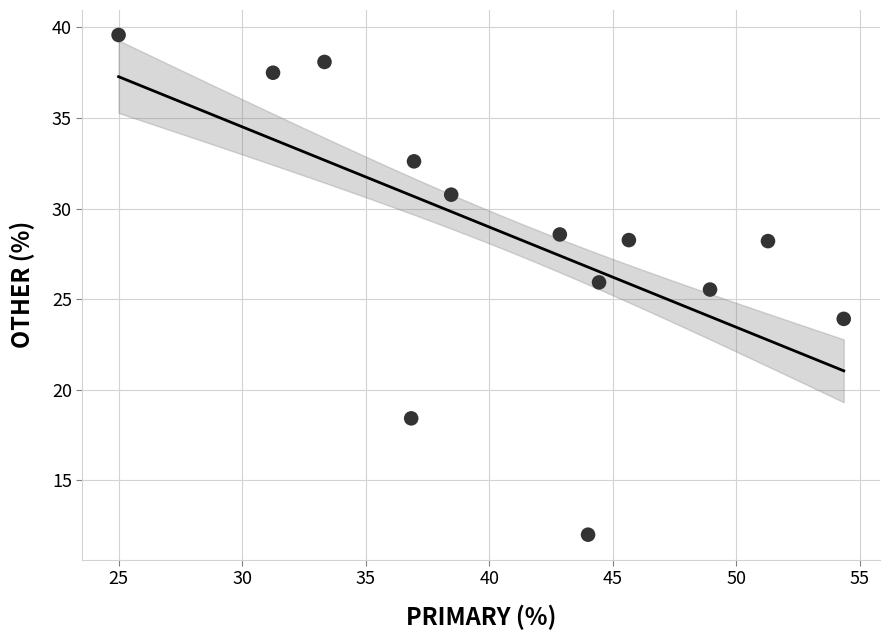

What Y value in the scatter plot is closest to 25?

25.5